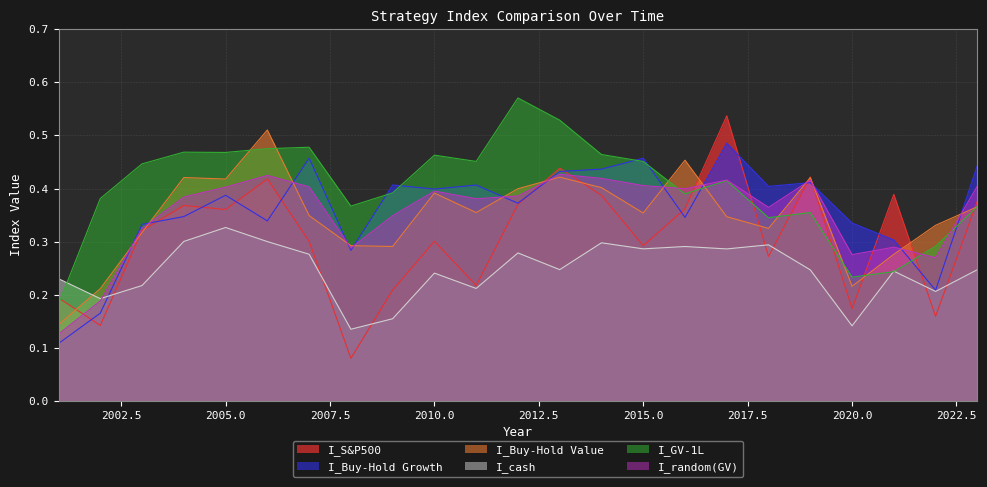

What is the difference between the highest and lowest values at 2001?

0.1